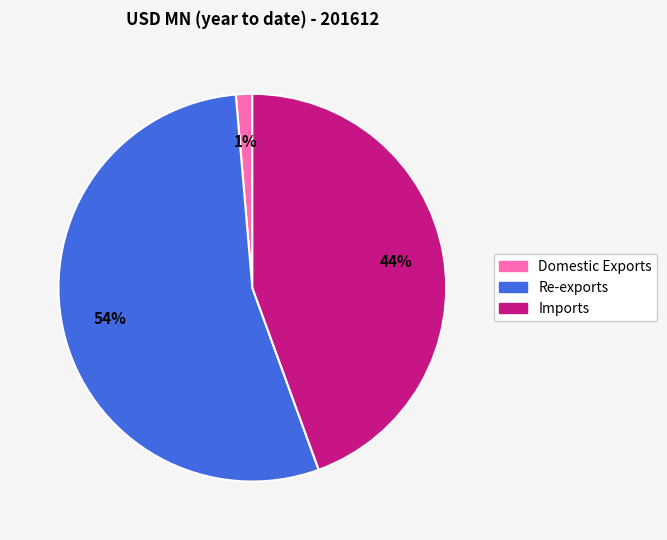

Which slice represents more than half of the pie?

Re-exports